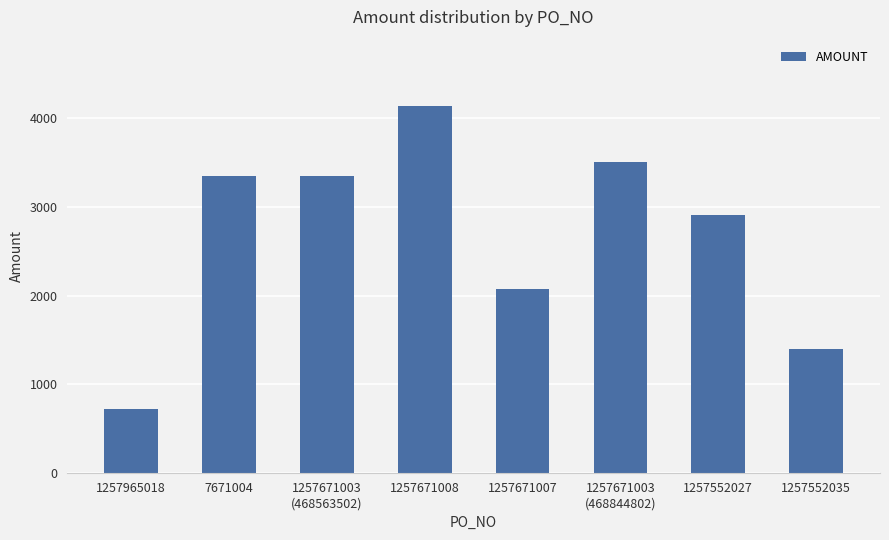

How many data points are less than 3347?

4